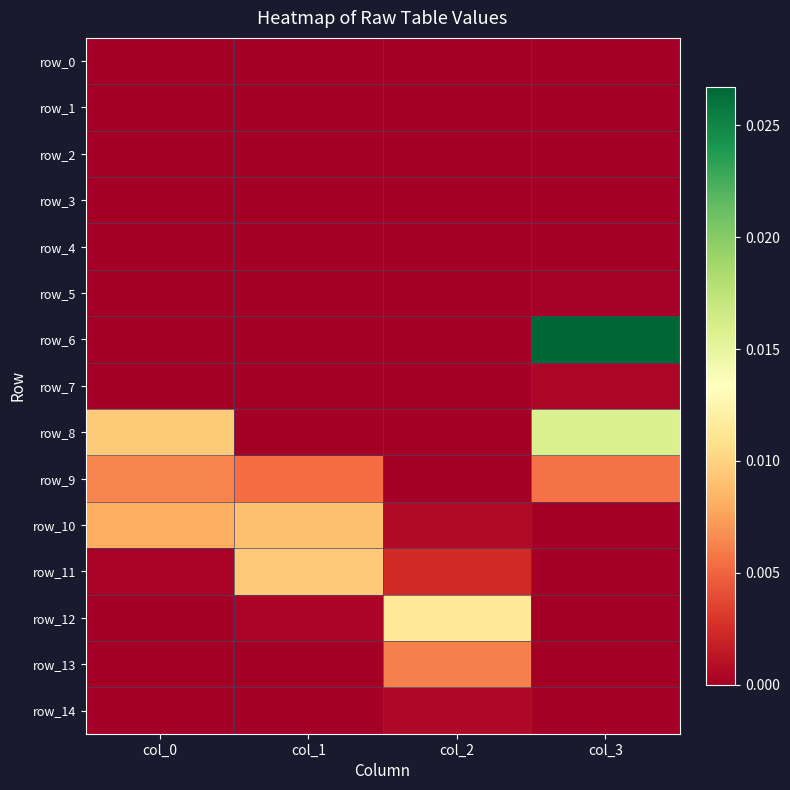

The row_12 series shows -0.0 at col_0. True or false?

False